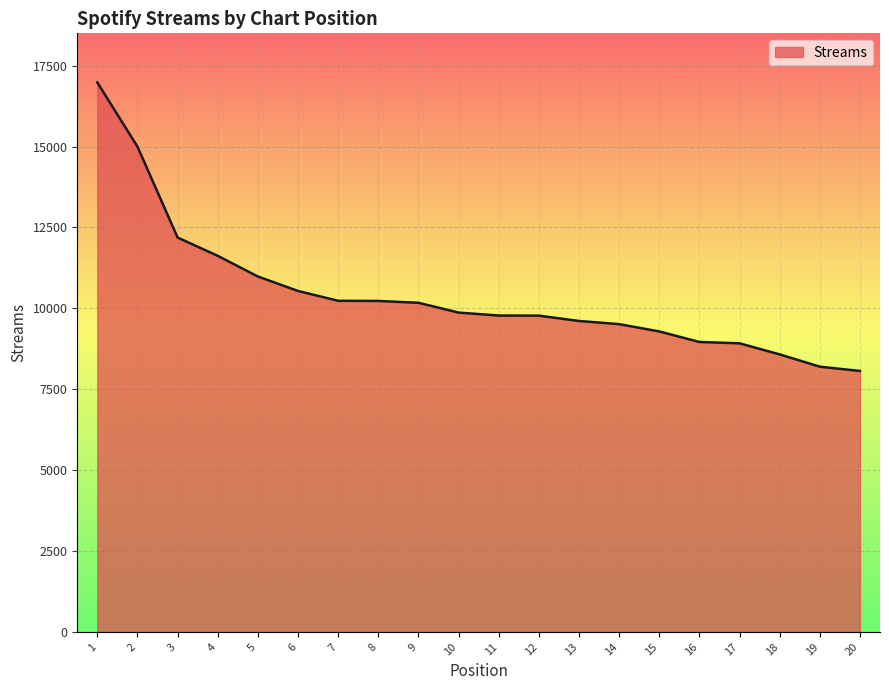

Which label corresponds to the largest value in the chart?

1